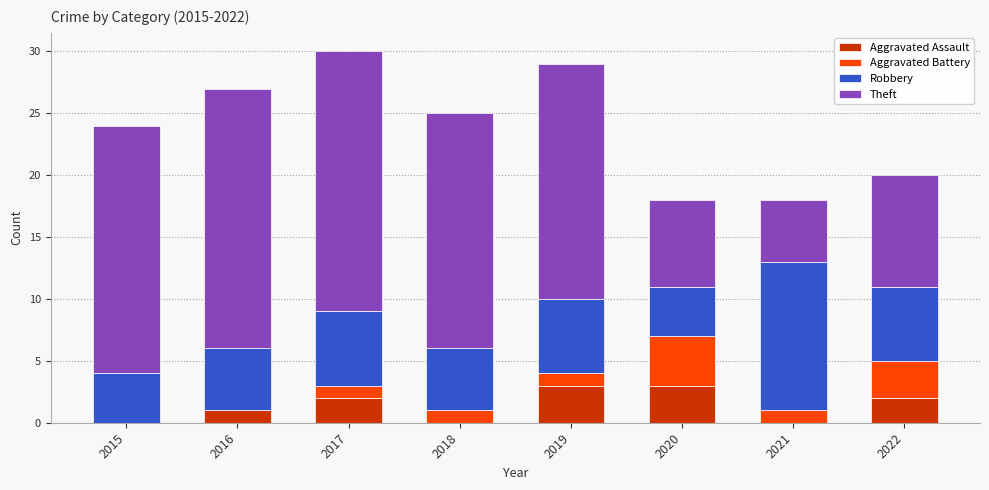

What is the total value across all series at 2016?

27